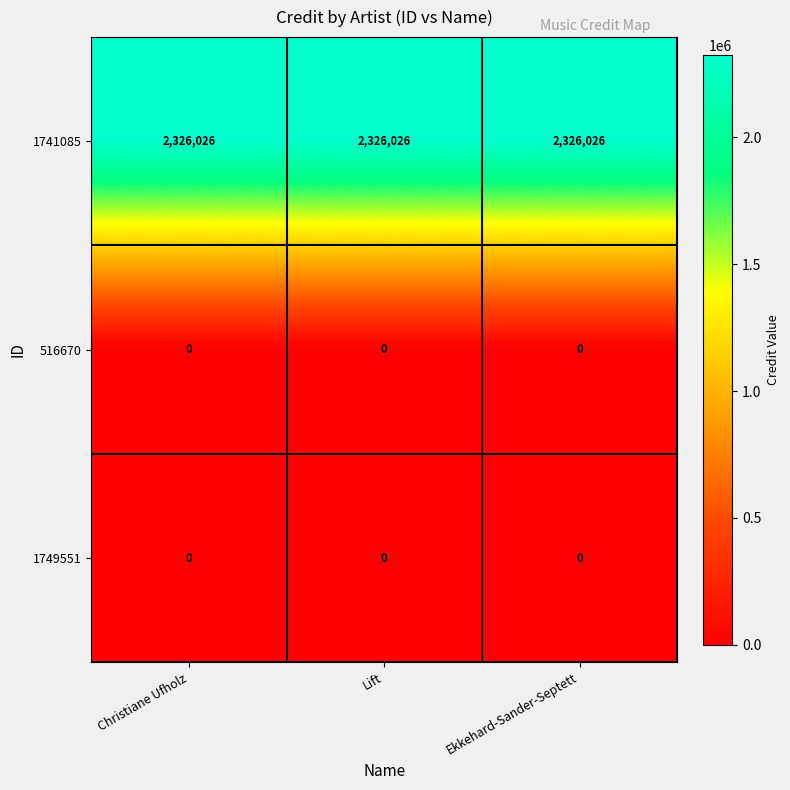

What is the difference between the highest and lowest values at Ekkehard-Sander-Septett?

2326026